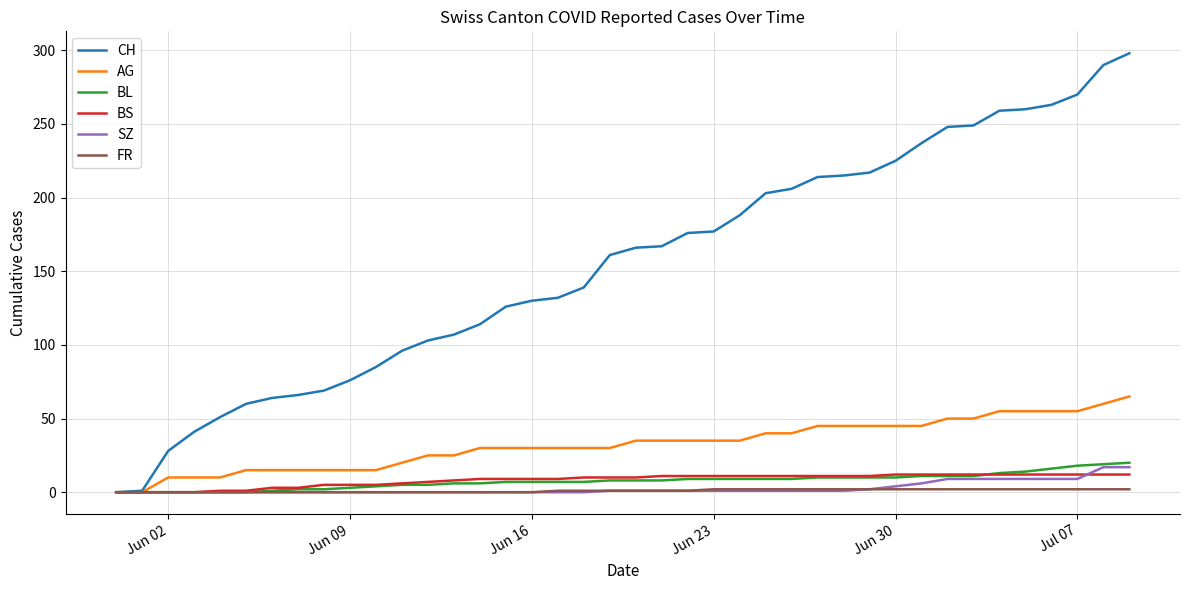

Which series has the largest range (max minus min)?

CH